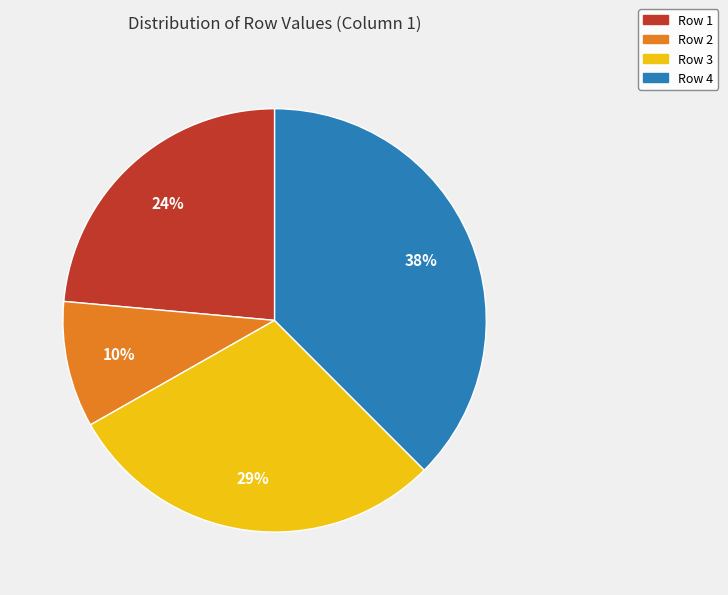

To the nearest percent, what is the difference between the Row 1 and Row 2 slice percentages?

14%